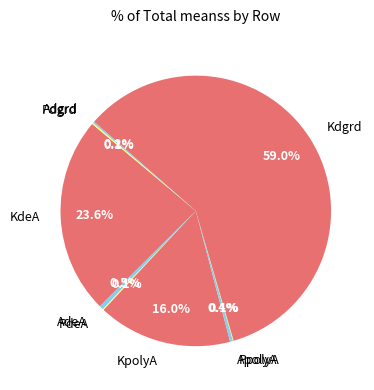

To the nearest percent, what percentage of the pie is KdeA?

24%